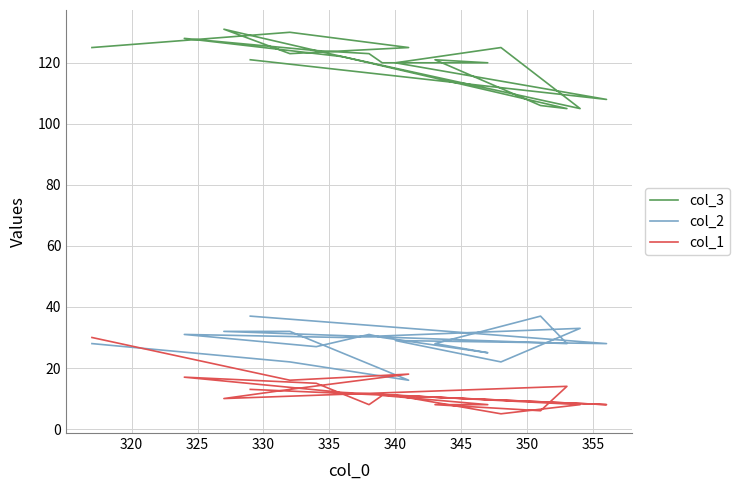

Does the chart have visible grid lines?

Yes